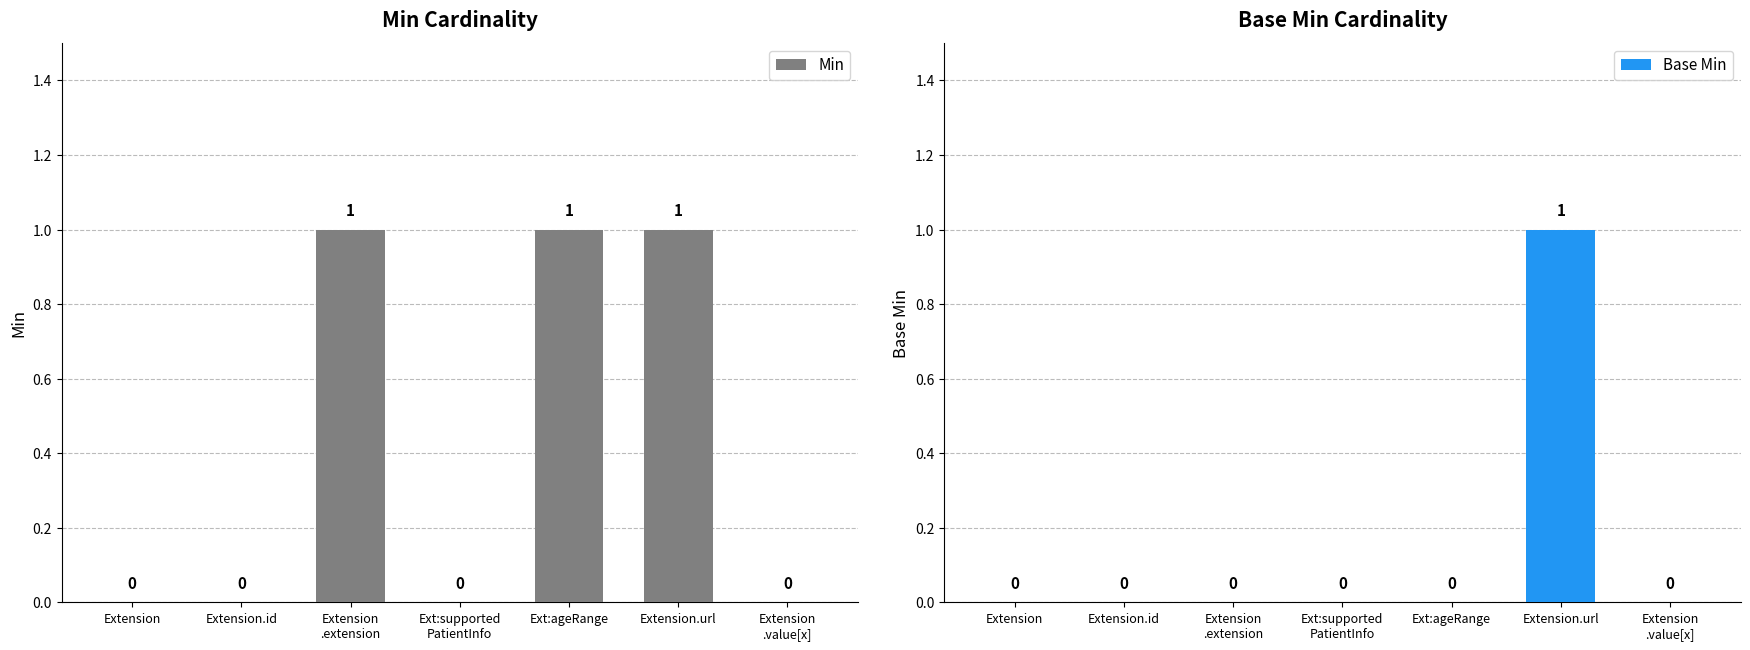

What are all the series names shown in the legend?

Min, Base Min